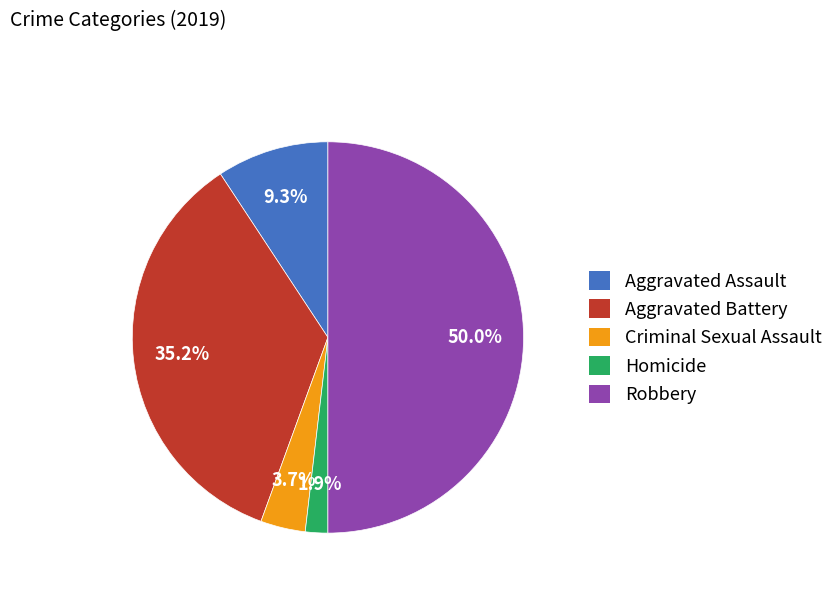

How many slices are in this pie chart?

5